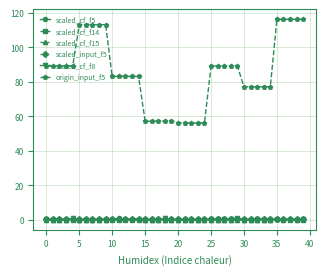

How many lines are shown in the chart?

6